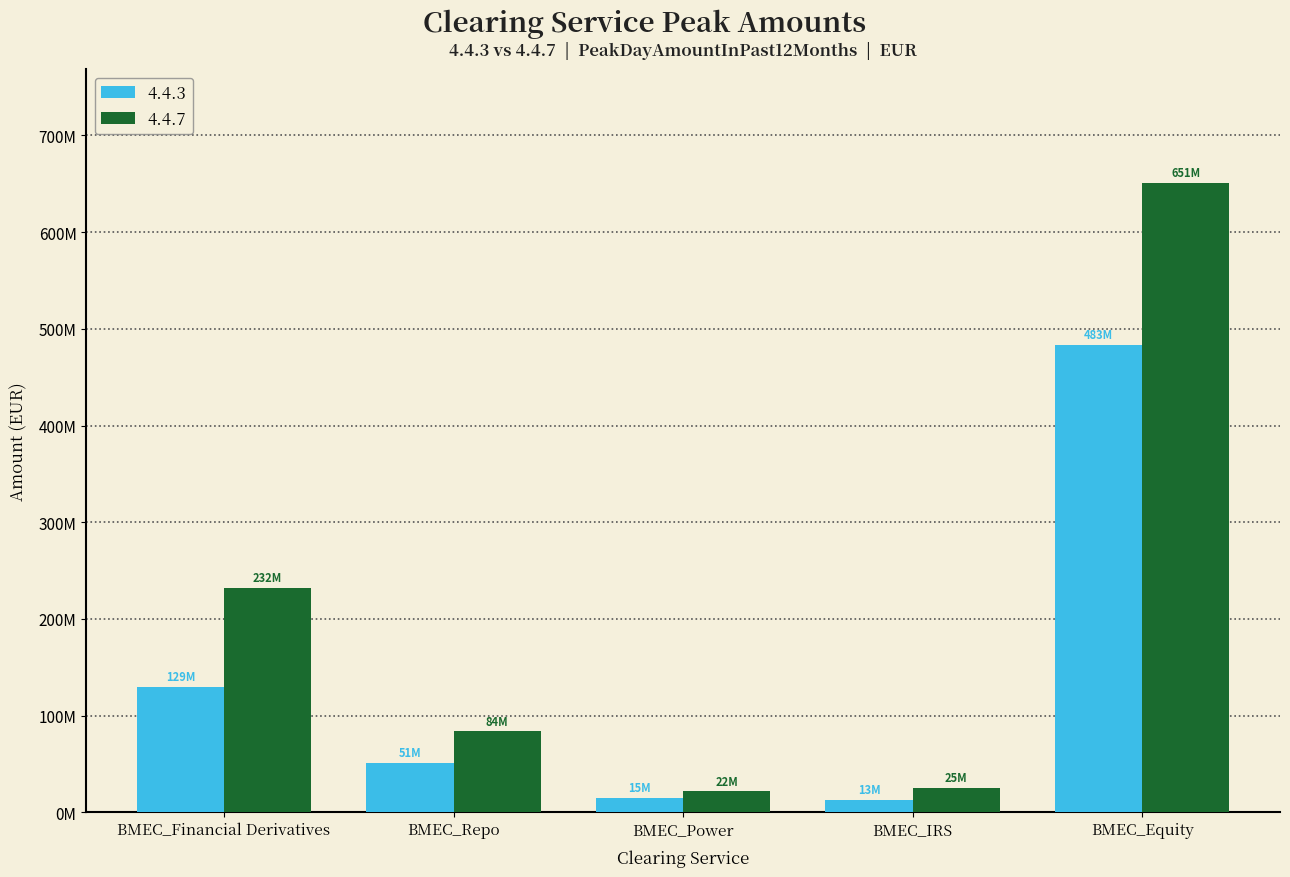

At which label is 4.4.3 closest to 247980161?

BMEC_Financial Derivatives